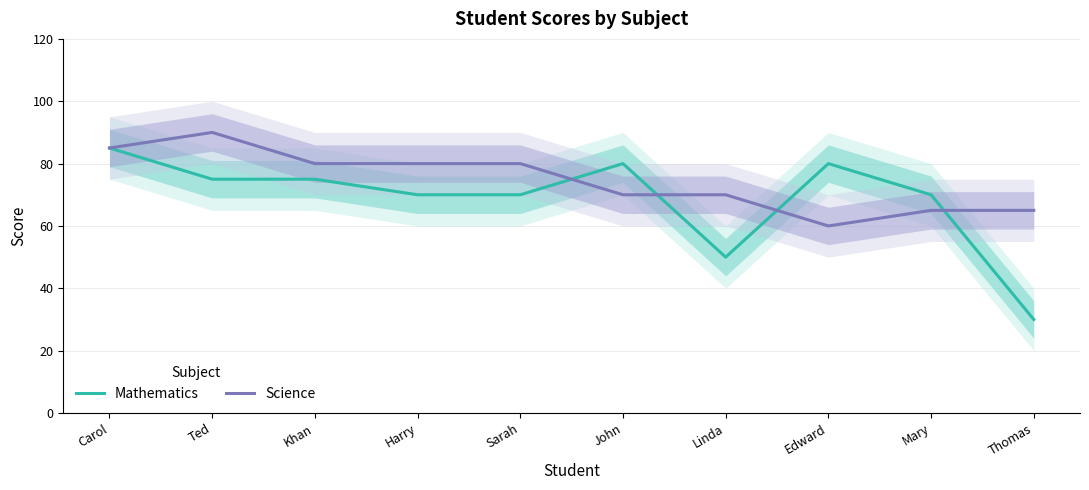

Count the number of data series in this chart.

2